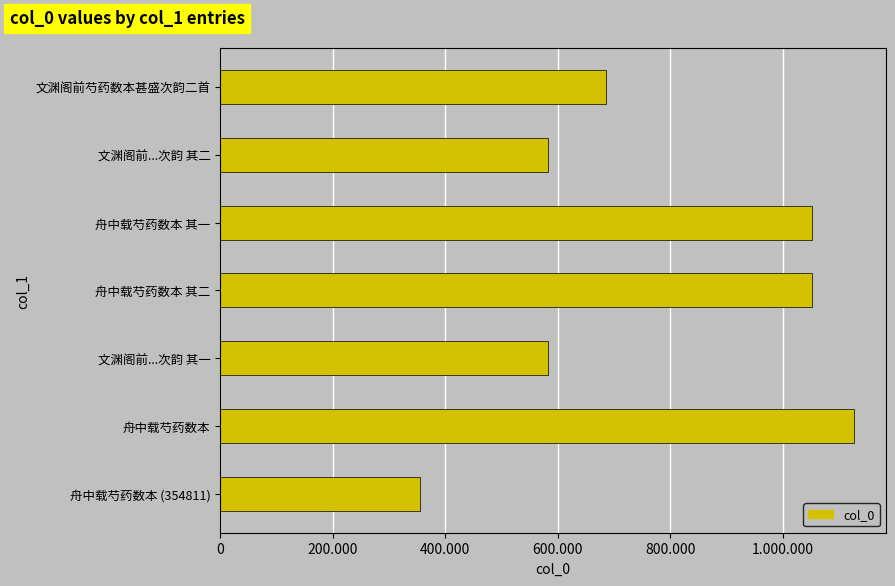

Are the bars horizontal?

Yes